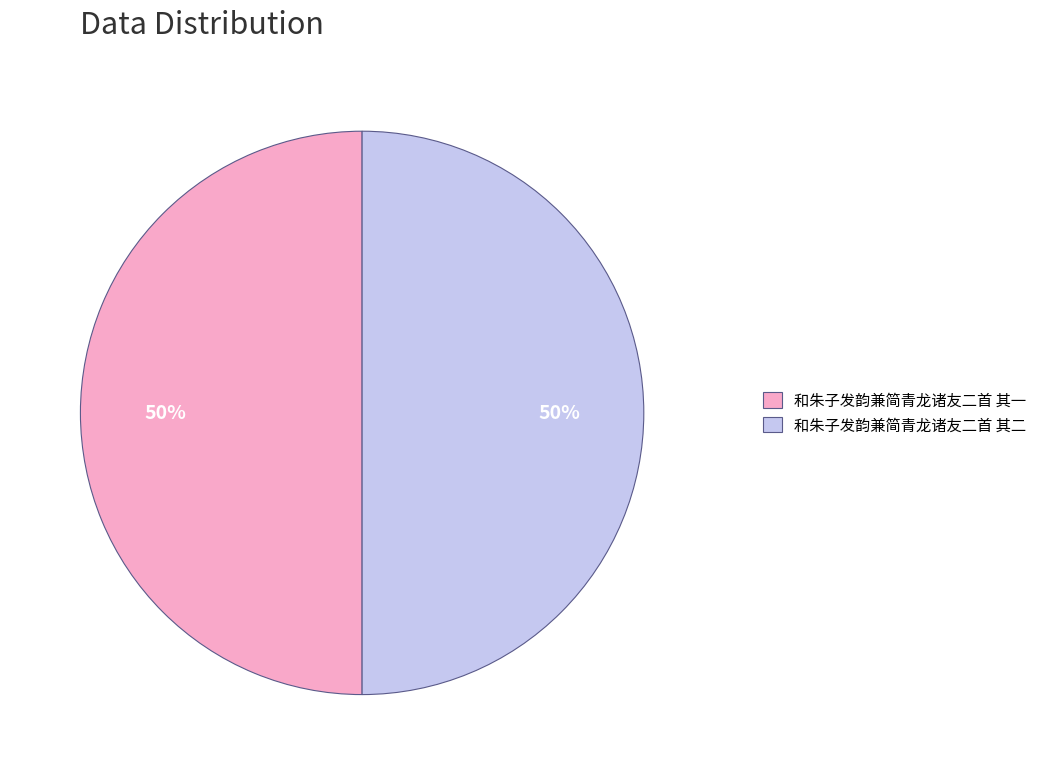

The 和朱子发韵兼简青龙诸友二首 其一 slice represents 58% of the pie. True or false?

False